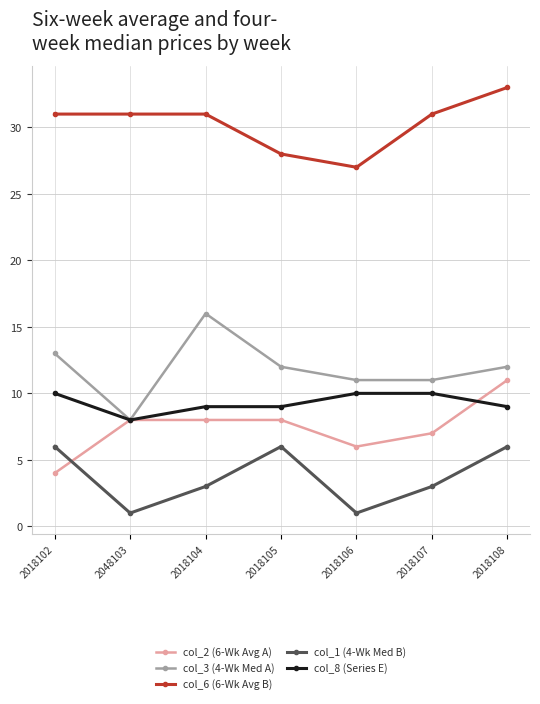

How many distinct data groups are displayed?

5